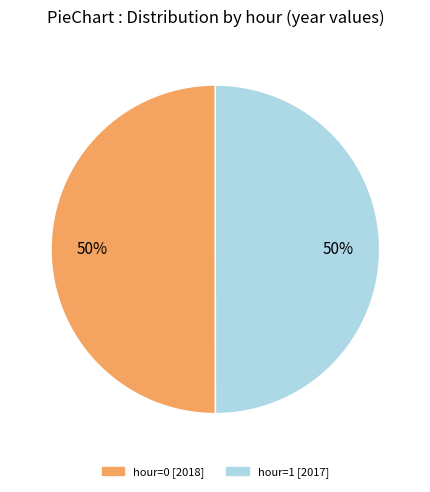

How many segments does this pie chart have?

2